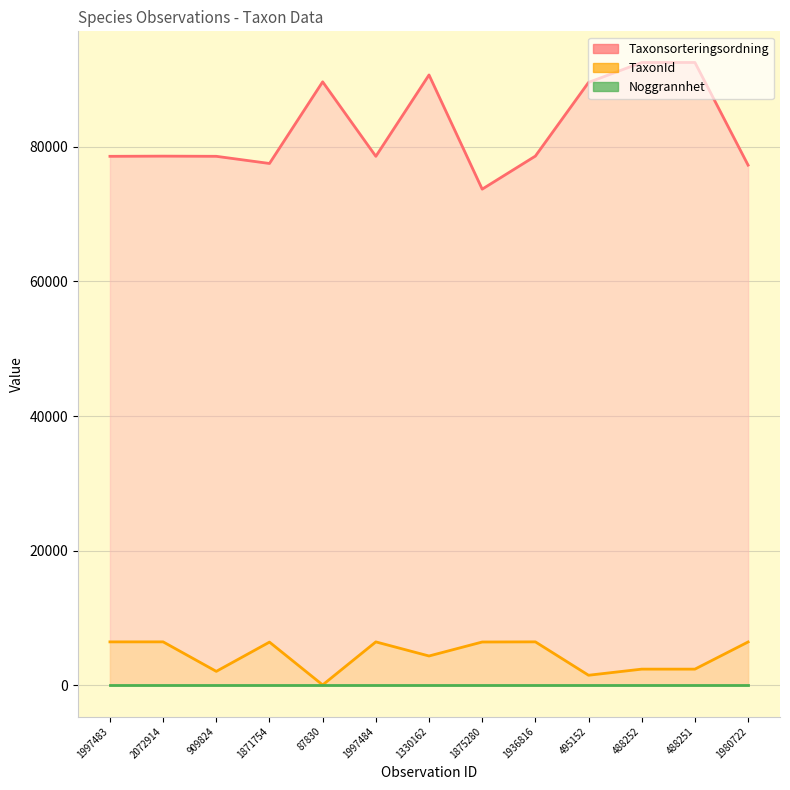

Between 488251 and 1330162, which is larger?

488251